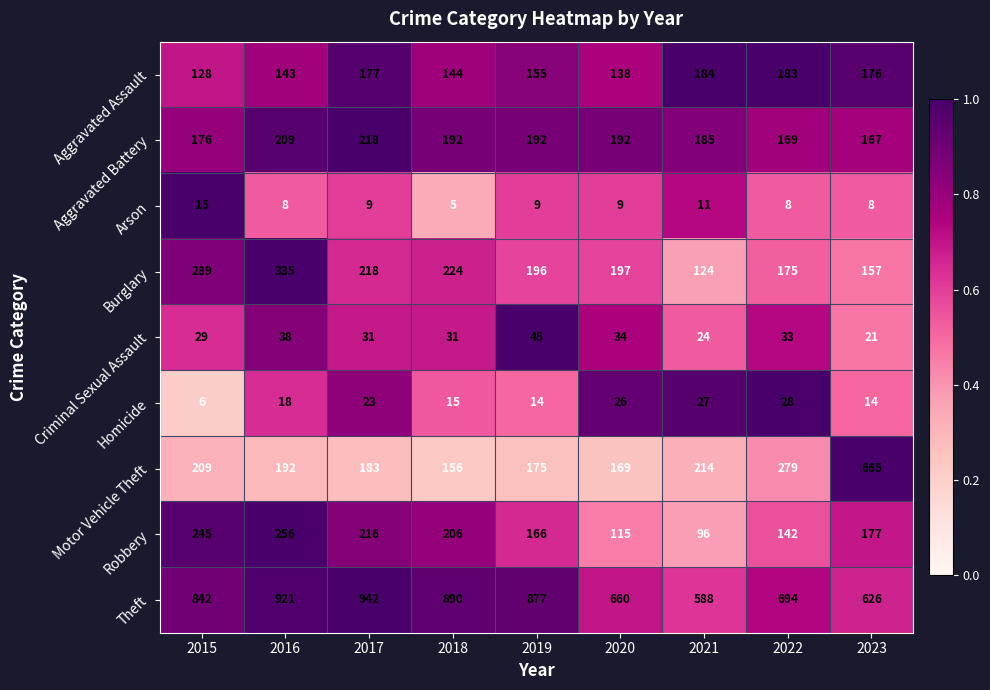

Rank the series by their maximum value, from lowest to highest.

Arson, Homicide, Criminal Sexual Assault, Aggravated Assault, Aggravated Battery, Robbery, Burglary, Motor Vehicle Theft, Theft